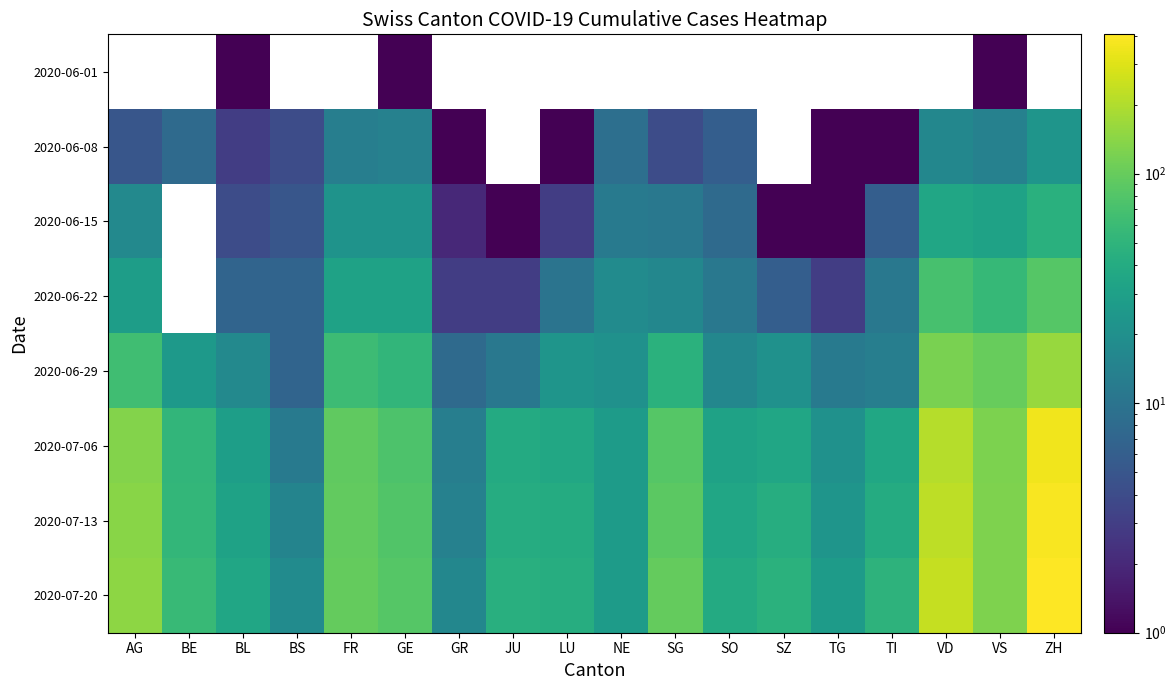

Between BL and FR, which series saw the biggest shift?

2020-07-06